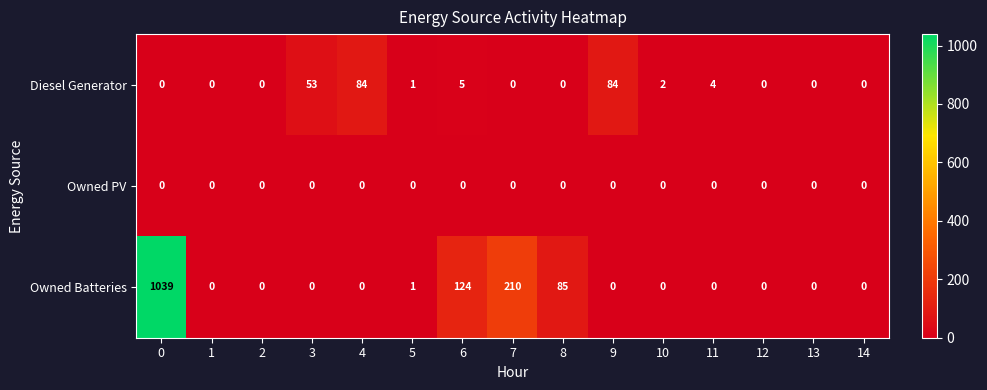

At how many categories does at least one series exceed 74?

6